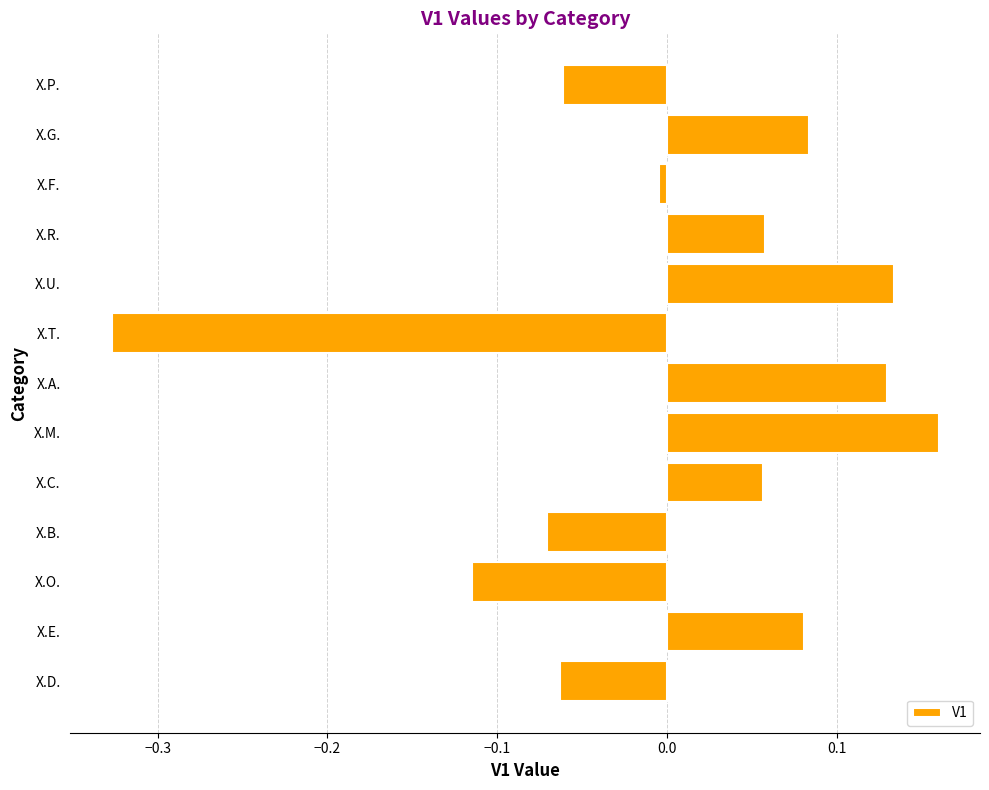

True or false: the data shows 0.3 at X.M..

False